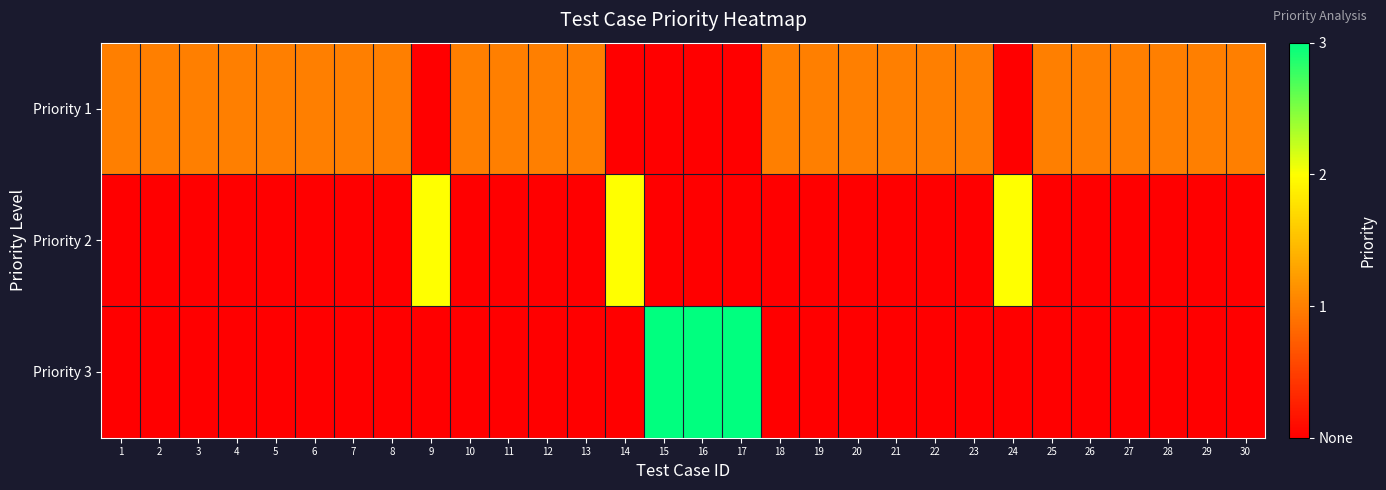

Which series changed the most between 9 and 28?

Priority 2